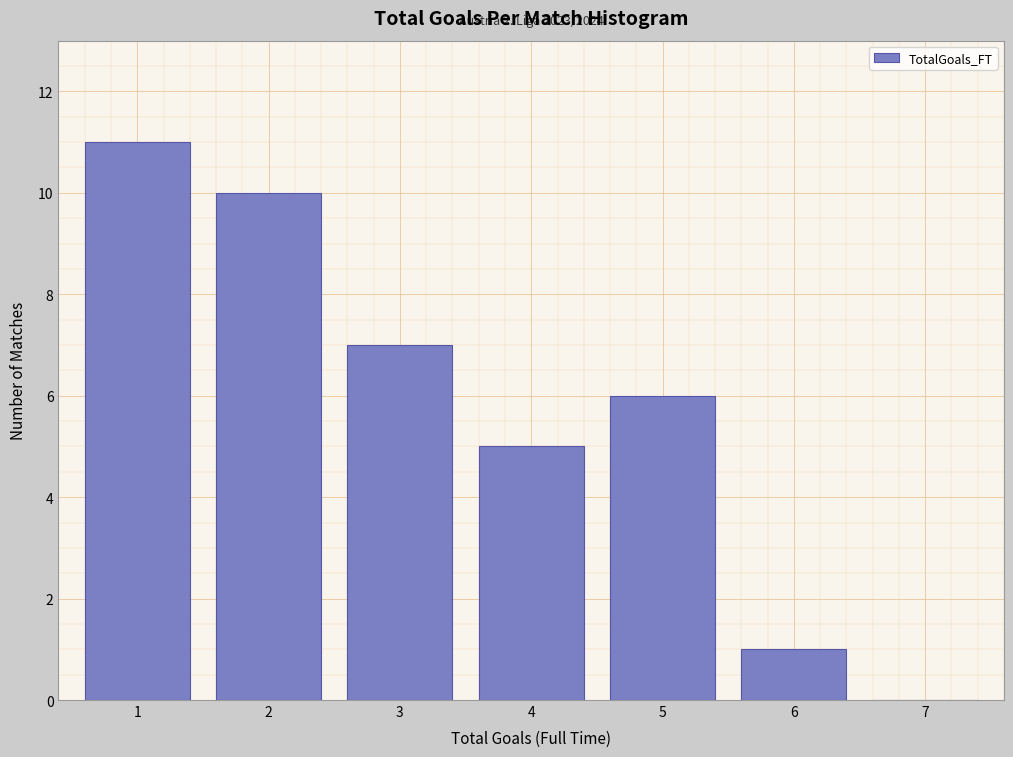

Reading left to right, list all the values displayed in this chart.

1=11	2=10	3=7	4=5	5=6	6=1	7=0